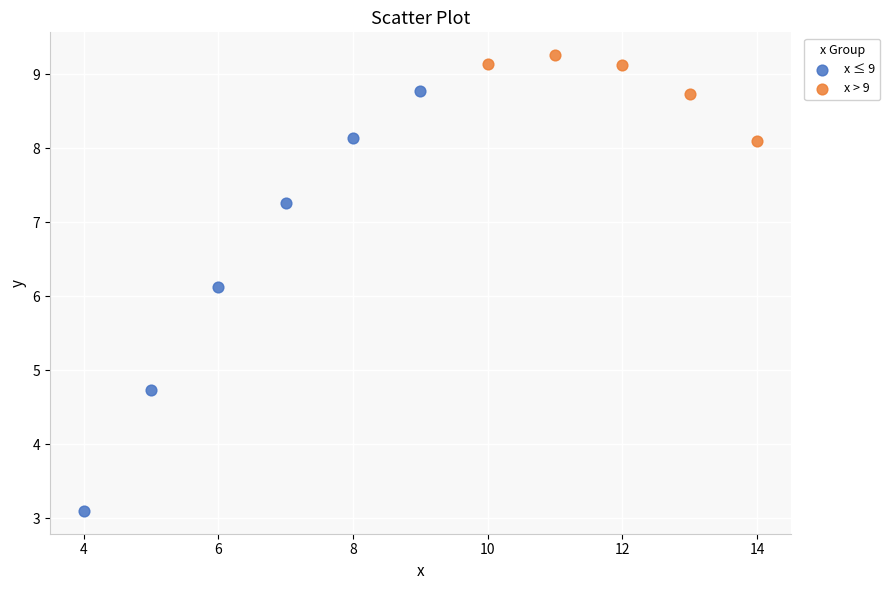

Which series has the largest Y range (max minus min)?

x ≤ 9